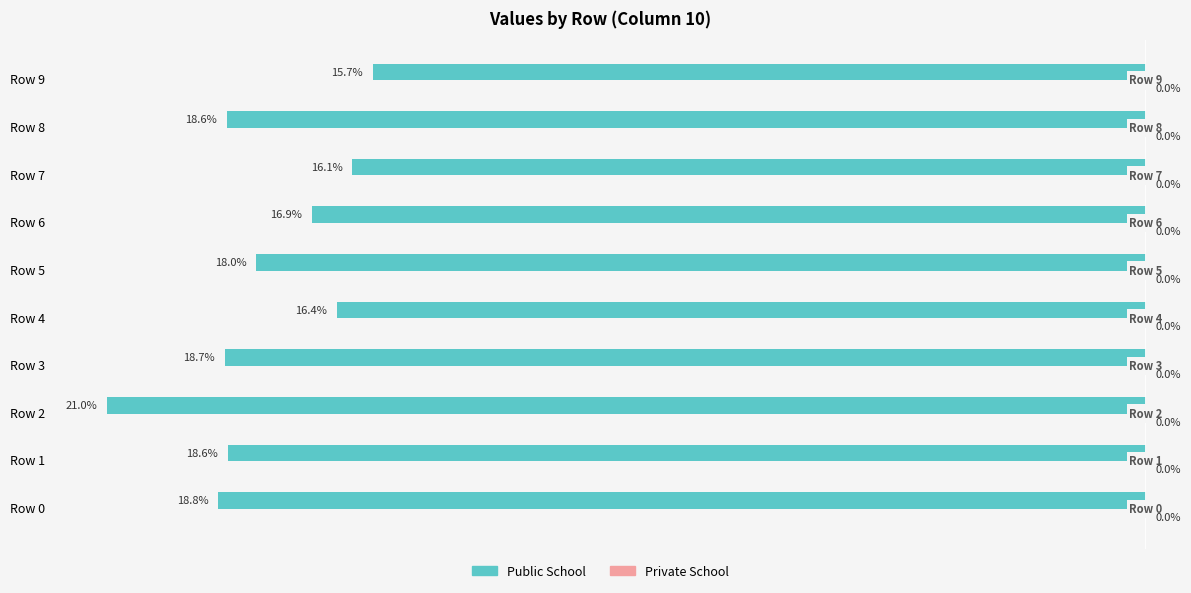

Does the chart contain any negative values?

Yes